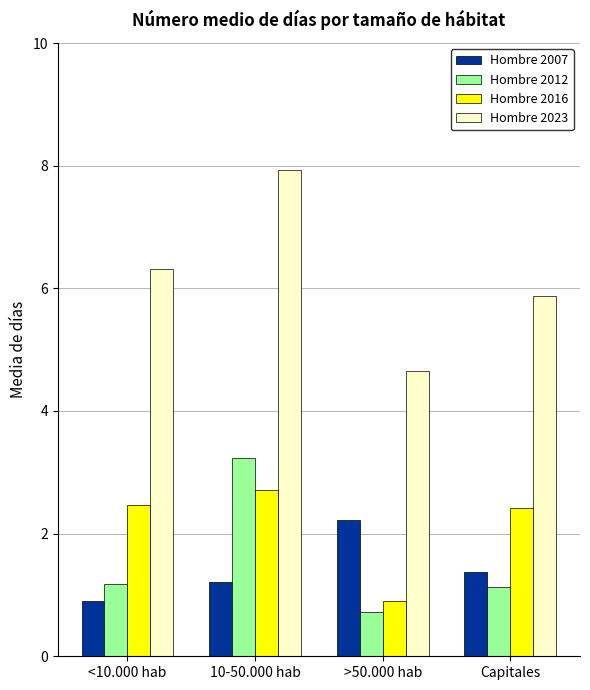

The Hombre 2007 series shows 0.9 at >50.000 hab. True or false?

False